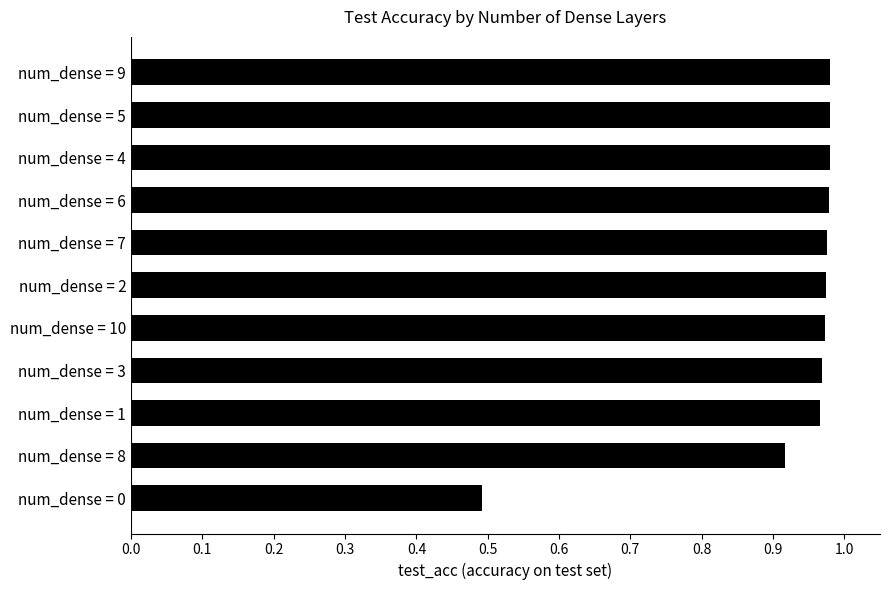

How many data points does each series have?

11